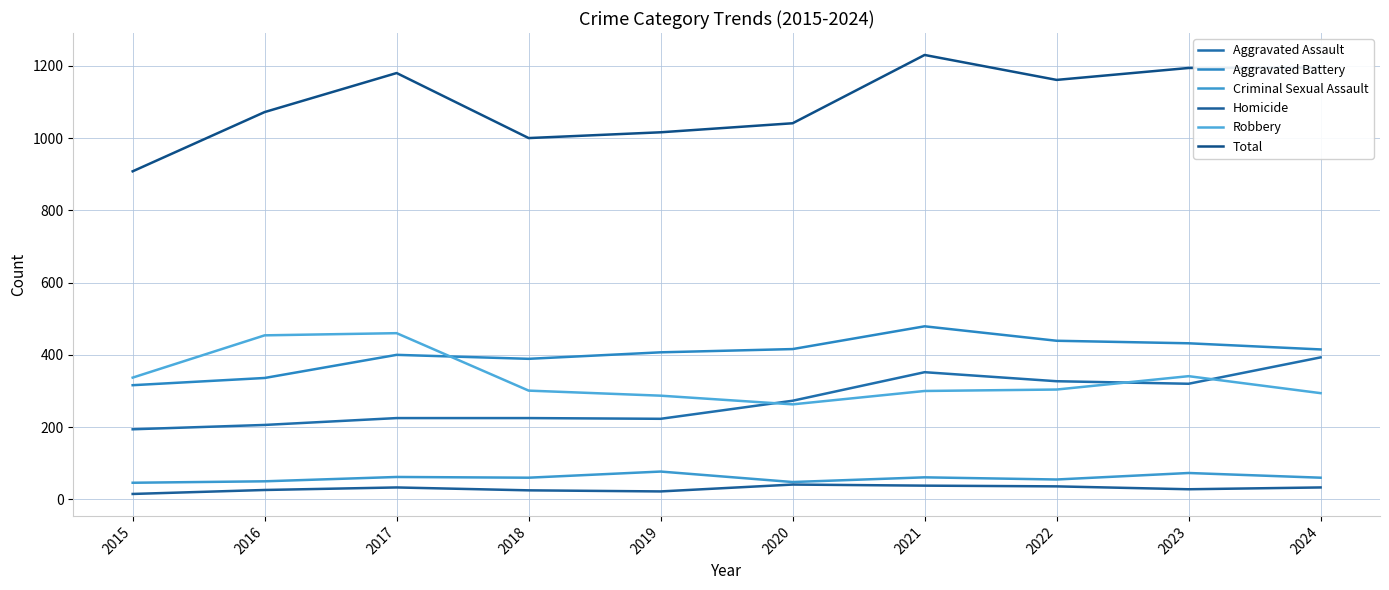

Count the number of data series in this chart.

6